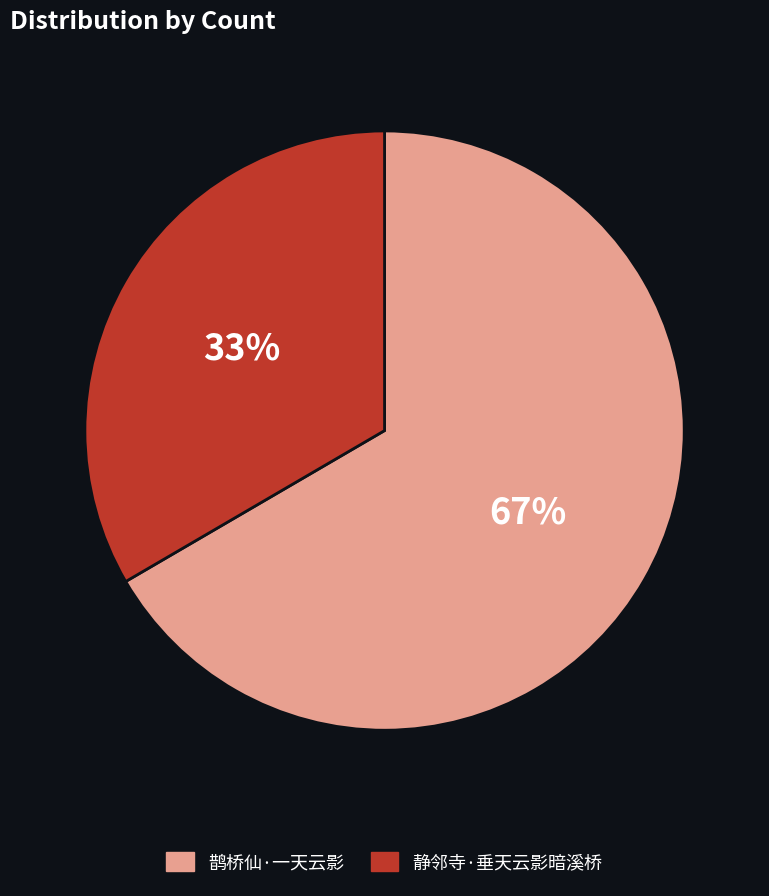

Rank the categories by value from highest to lowest.

鹊桥仙·一天云影, 静邻寺·垂天云影暗溪桥